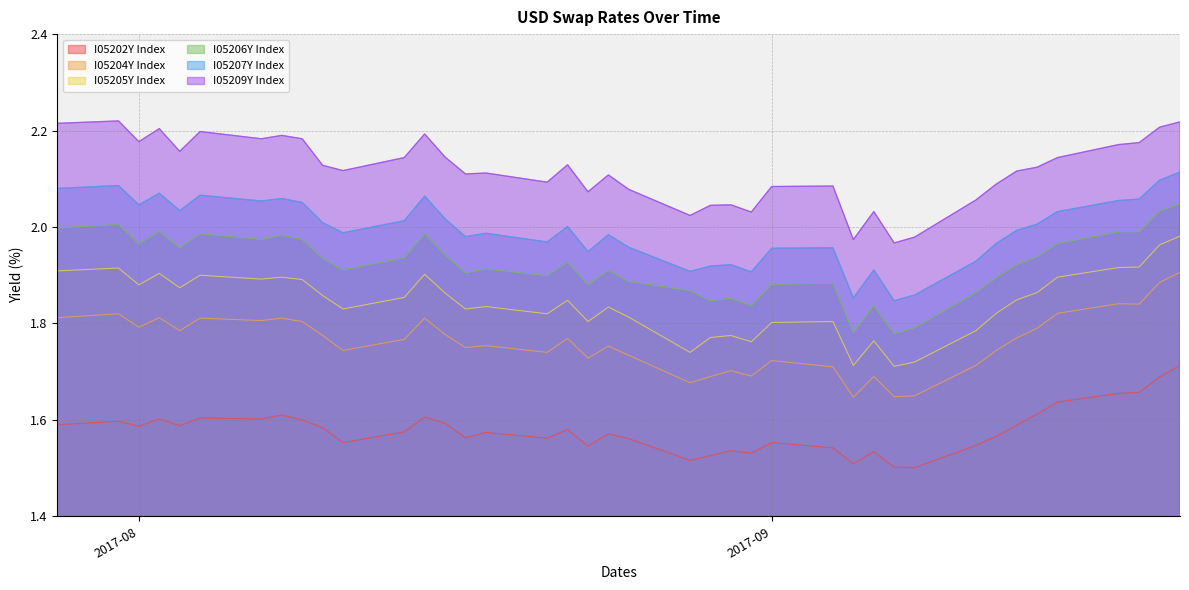

Where is the first local maximum for I05202Y Index?

2017-07-31